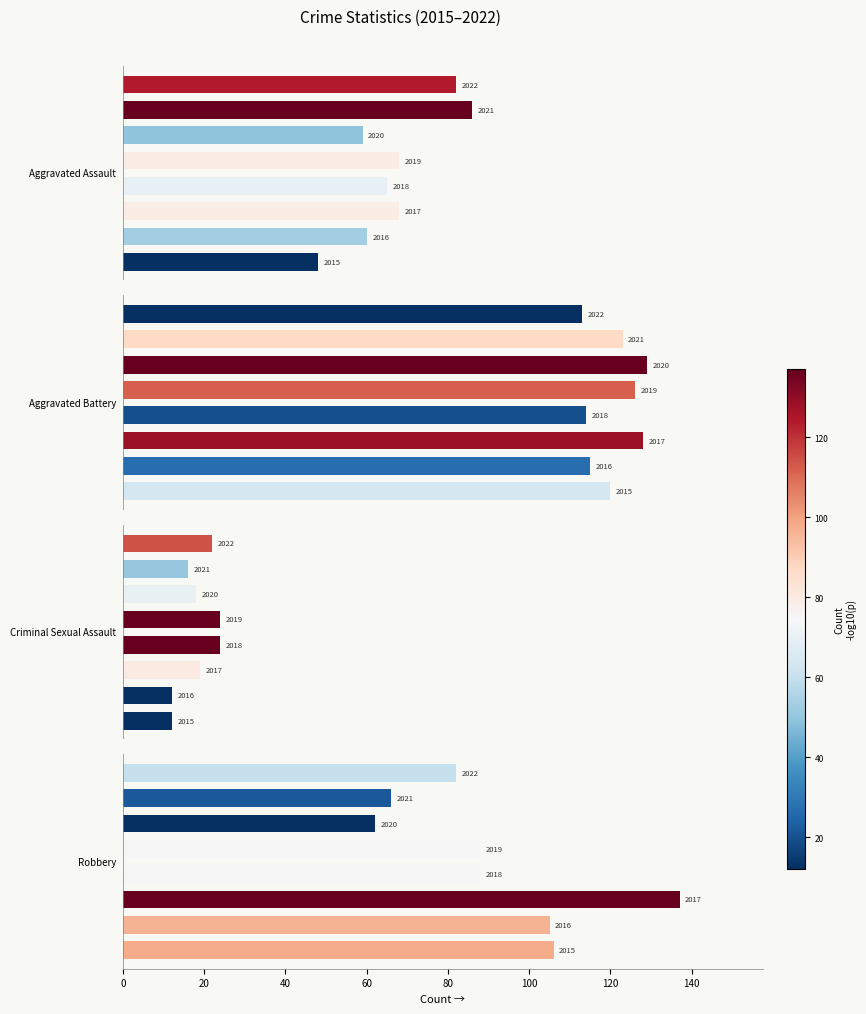

What is the difference between the maximum and minimum values in the Criminal Sexual Assault series?

12